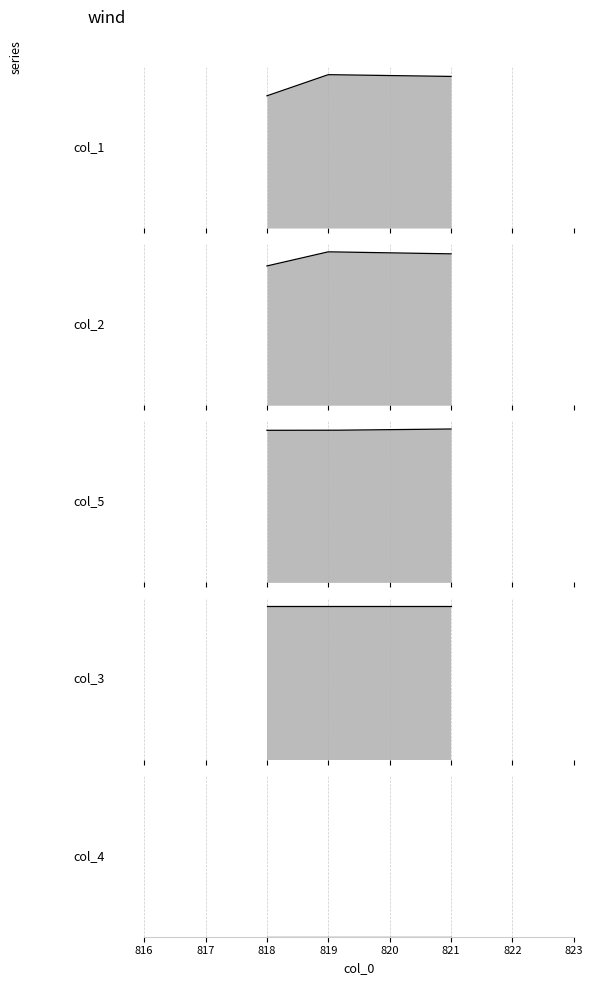

At which category is the sum across all series the highest?

819.0